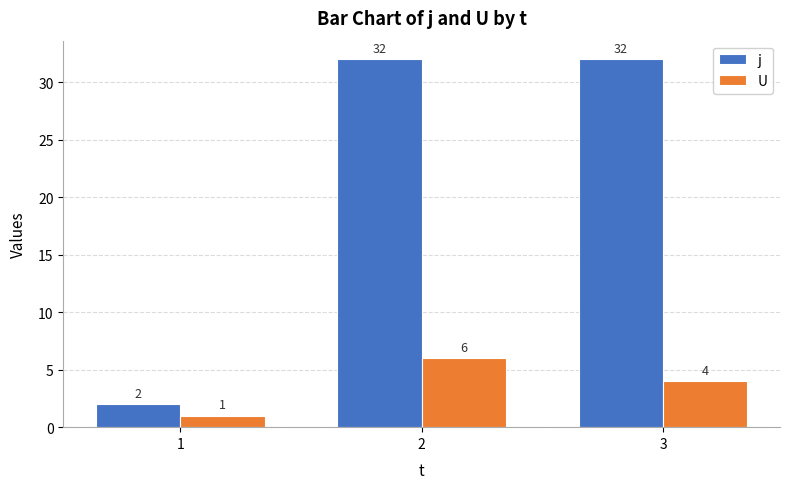

How many groups of bars are there?

3